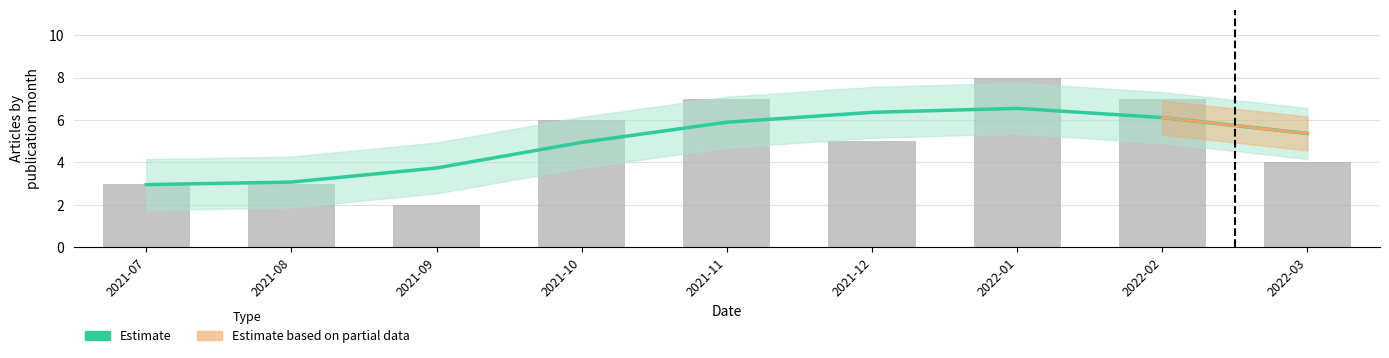

How many values in the Estimate series are below 5?

4